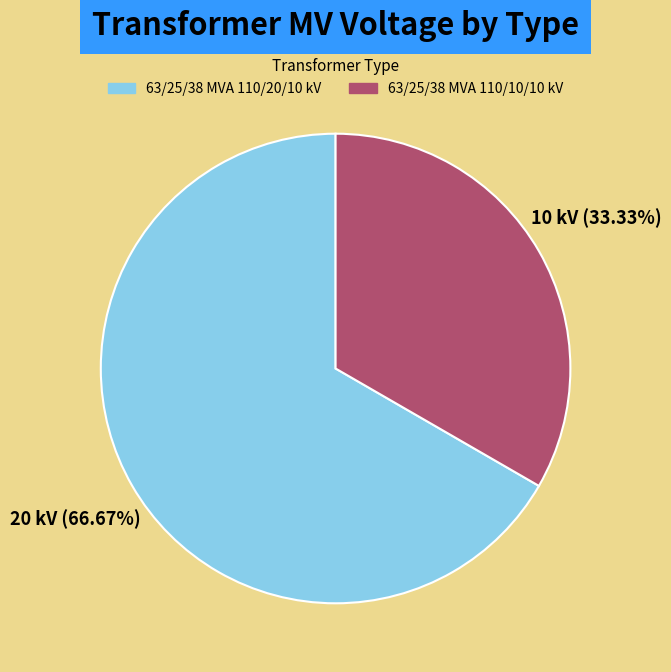

How many slices are in this pie chart?

2